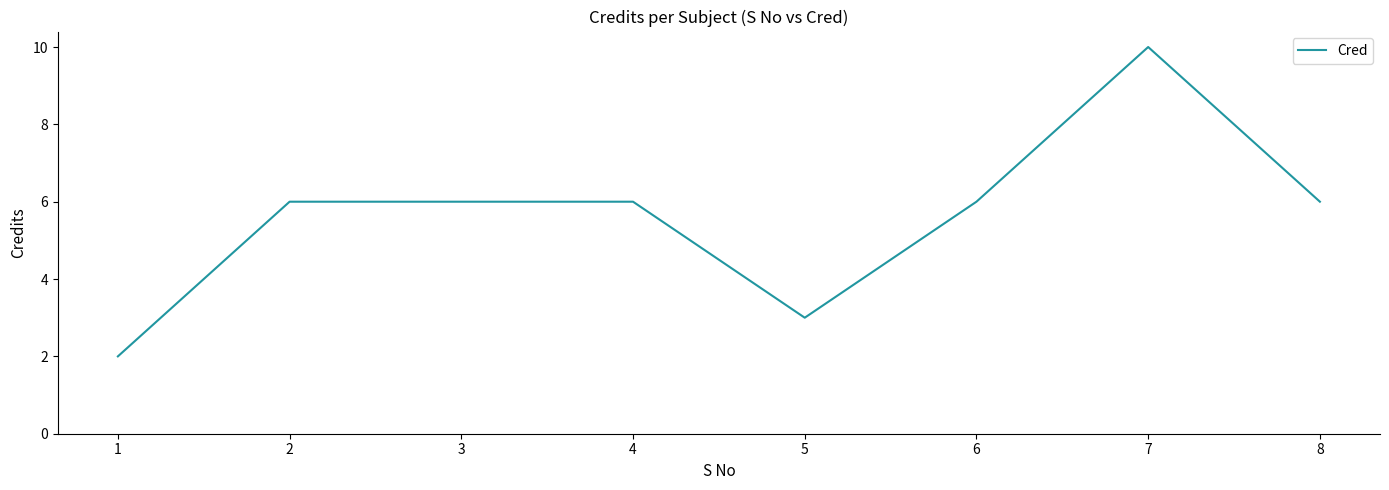

What is the ratio of the value at 3 to the value at 2?

1.0